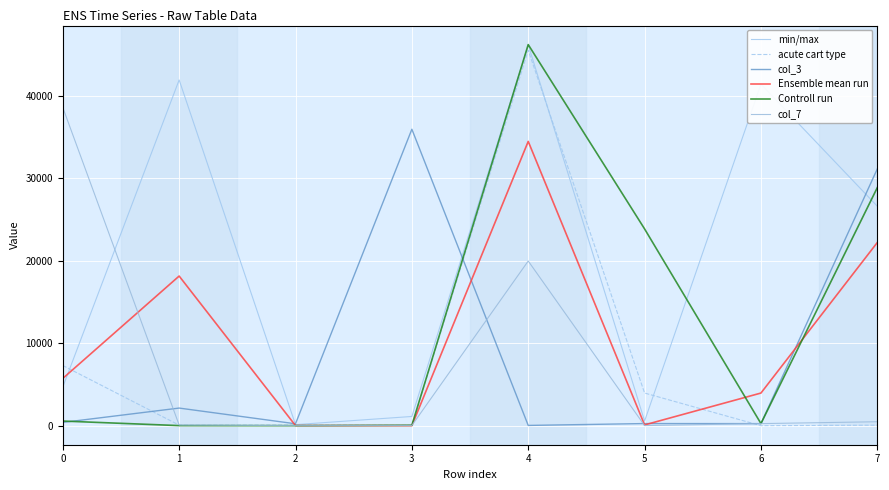

Which label corresponds to the smallest value in the chart?

6